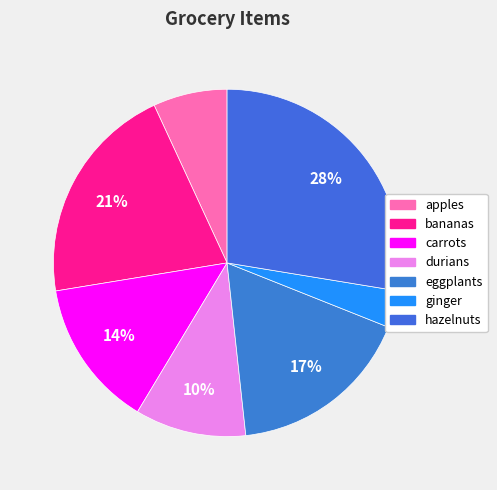

Which slice is the smallest?

ginger